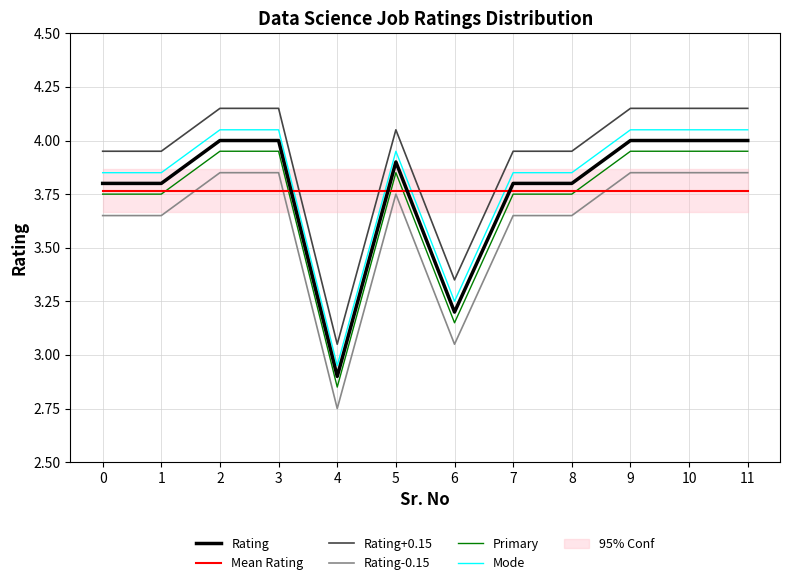

What is the minimum value for Rating+0.15?

3.0